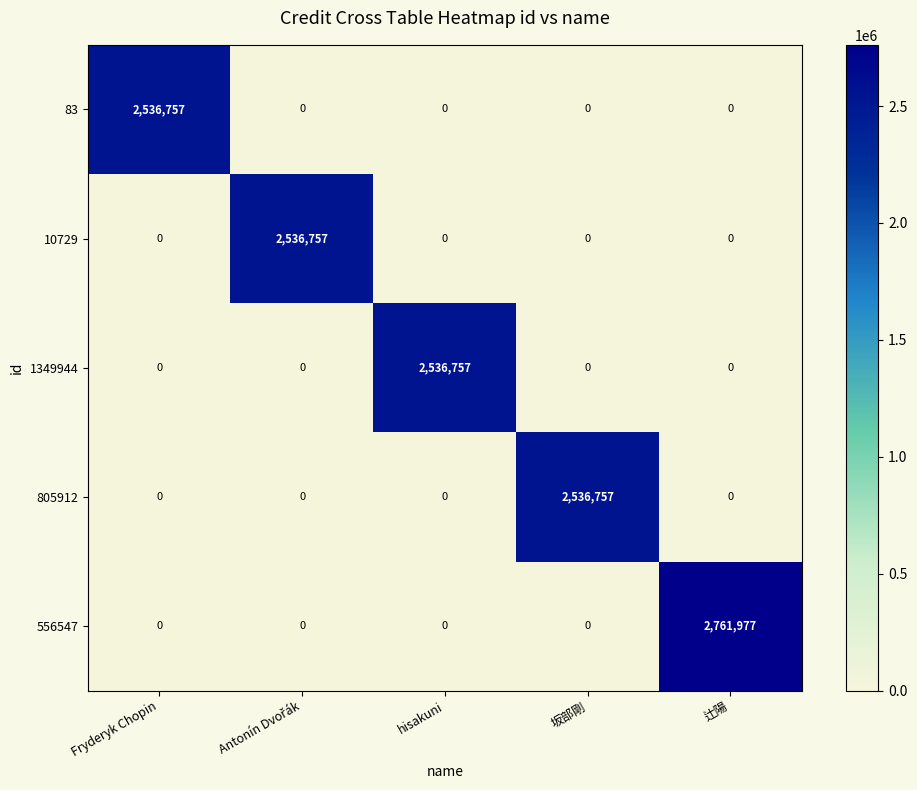

How many series are shown in this chart?

5